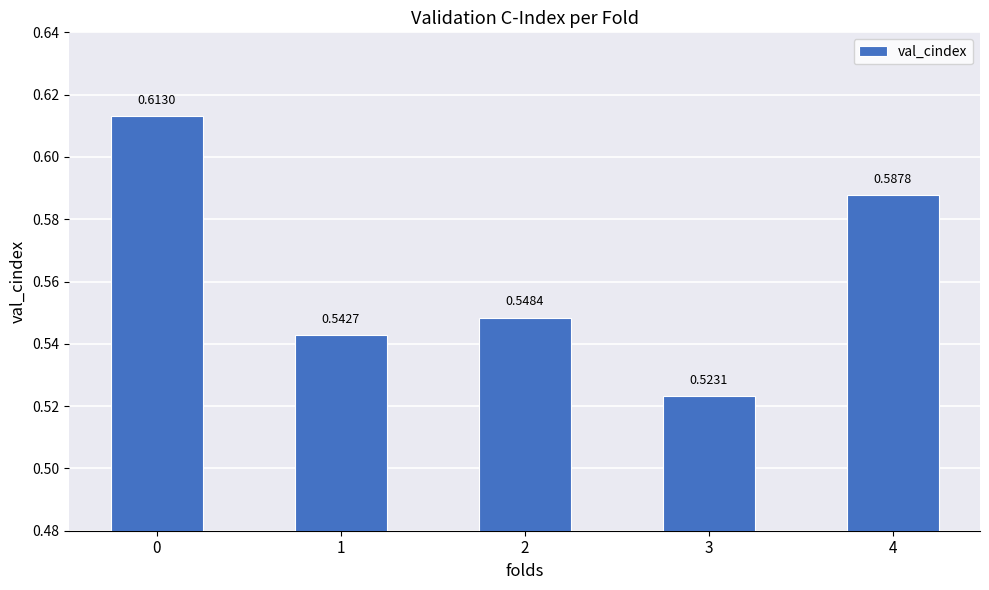

Between 4 and 3, which is larger?

4